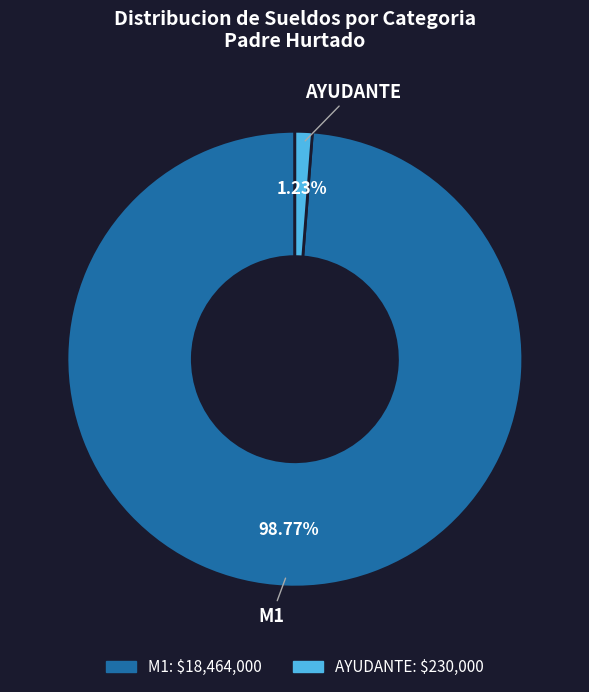

Which slice is the smallest?

AYUDANTE